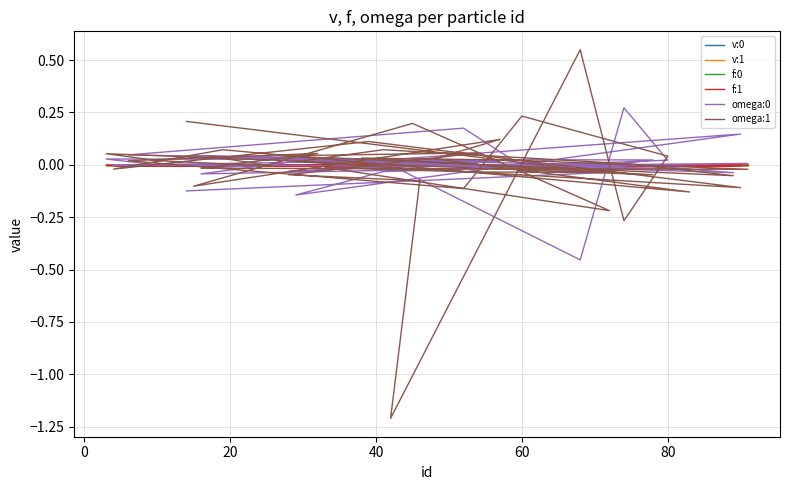

Rank the series by their maximum value, from highest to lowest.

omega:1, omega:0, v:0, v:1, f:0, f:1